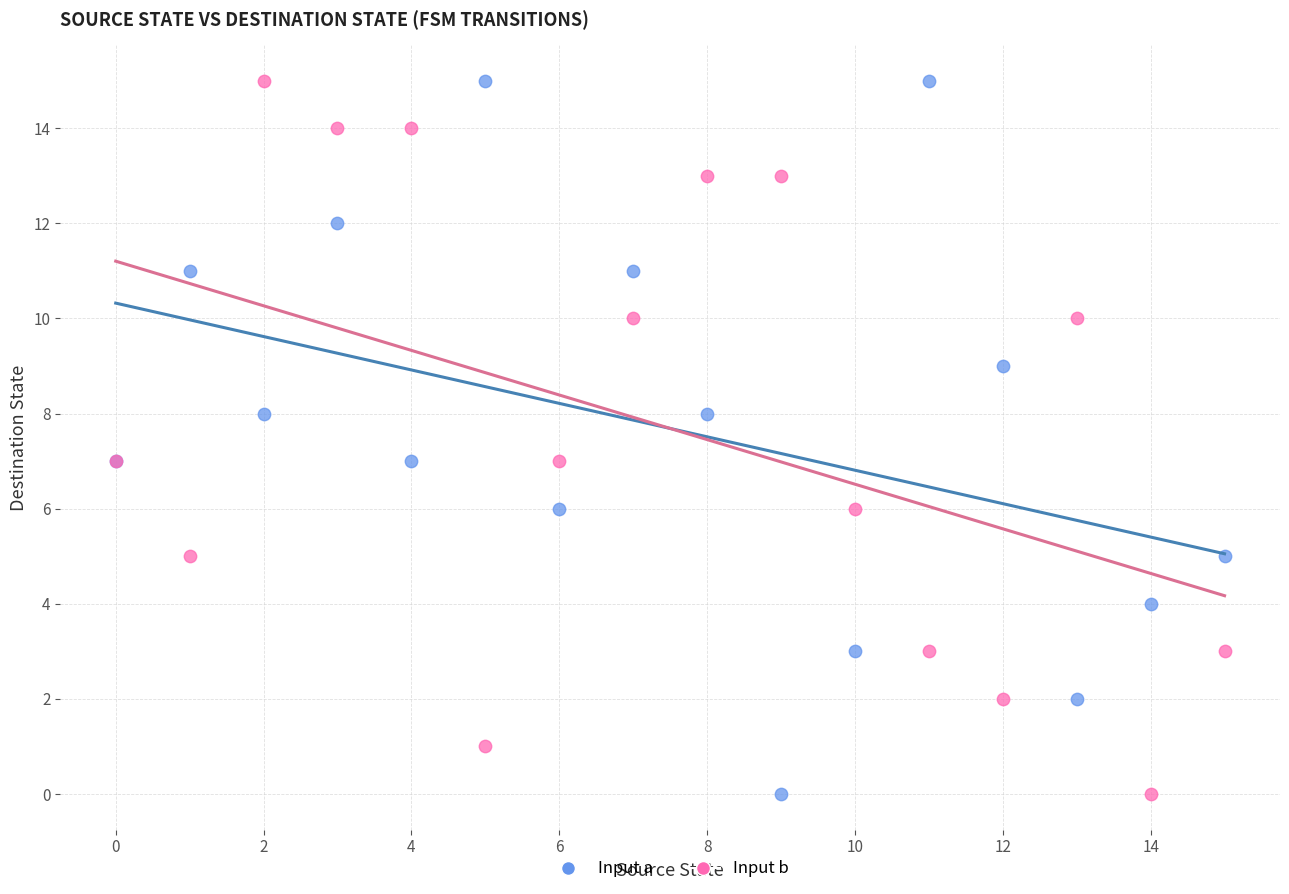

What are all the series names shown in the legend?

Input a, Input b